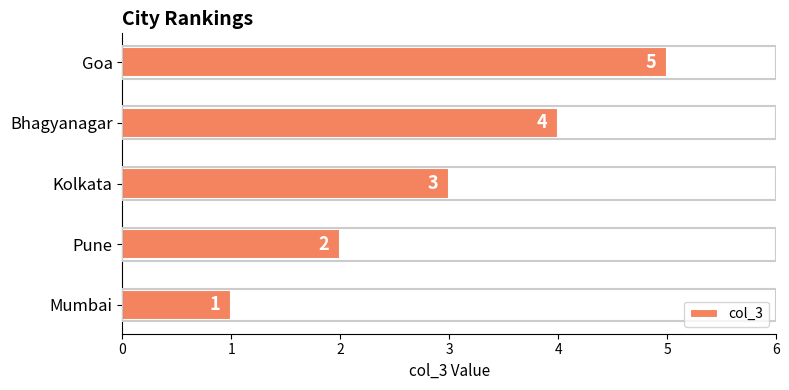

List the labels in order of value, largest first.

Goa, Bhagyanagar, Kolkata, Pune, Mumbai